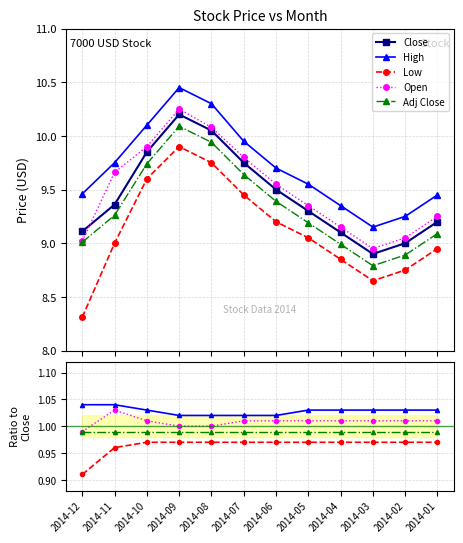

True or false: Open has a value of 6.4 at 2014-05.

False